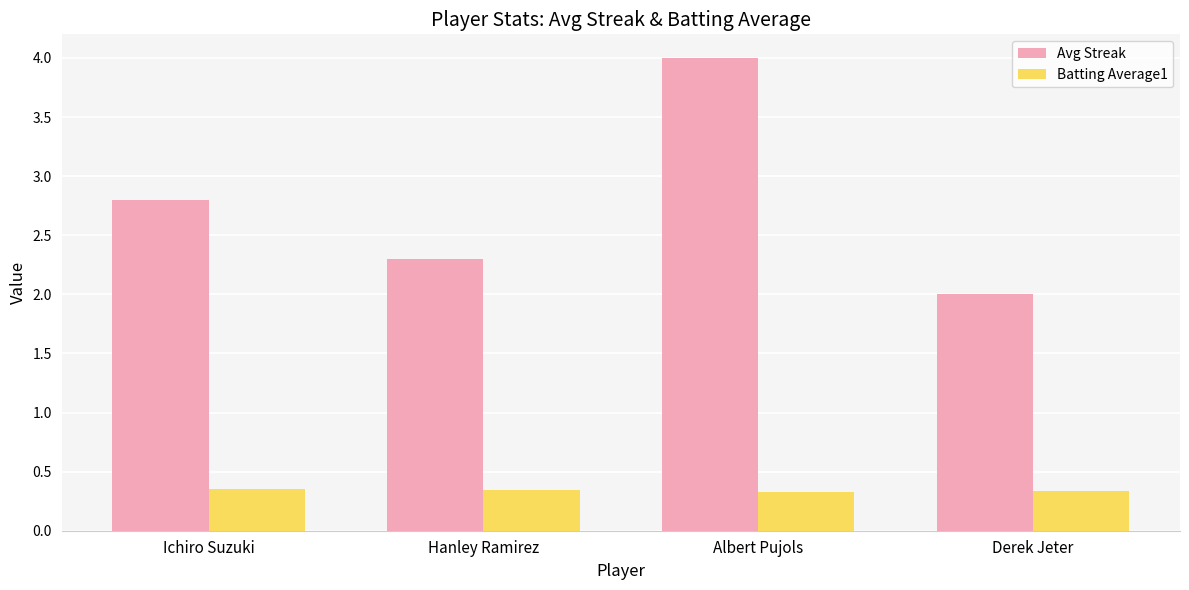

How many distinct data groups are displayed?

2